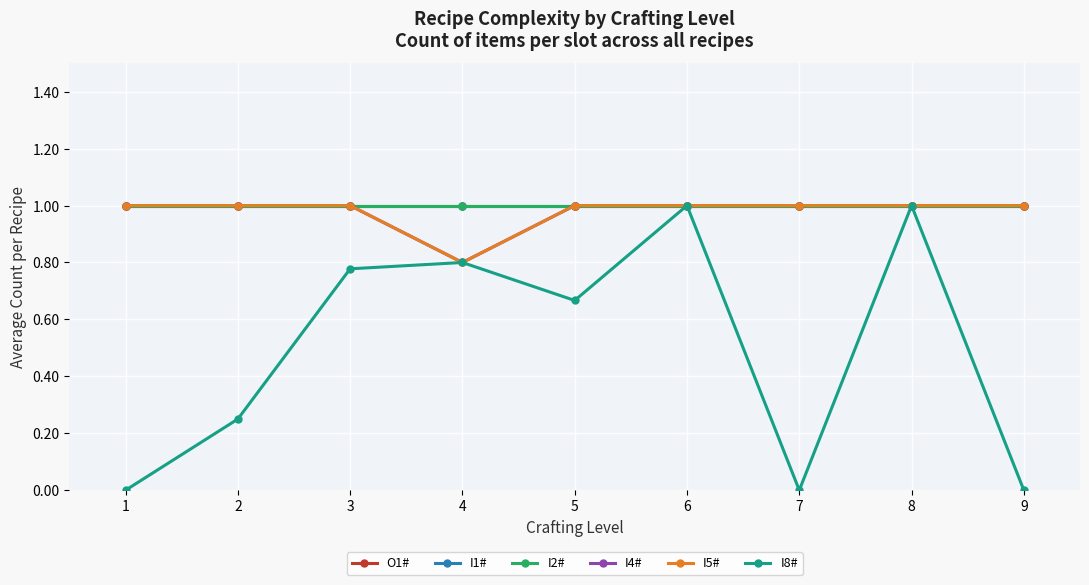

Reading left to right, list all the values displayed in this chart.

O1#: 1.0	1.0	1.0	1.0	1.0	1.0	1.0	1.0	1.0
I1#: 1.0	1.0	1.0	1.0	1.0	1.0	1.0	1.0	1.0
I2#: 1.0	1.0	1.0	1.0	1.0	1.0	1.0	1.0	1.0
I4#: 1.0	1.0	1.0	0.8	1.0	1.0	1.0	1.0	1.0
I5#: 1.0	1.0	1.0	0.8	1.0	1.0	1.0	1.0	1.0
I8#: 0.0	0.2	0.8	0.8	0.7	1.0	0.0	1.0	0.0